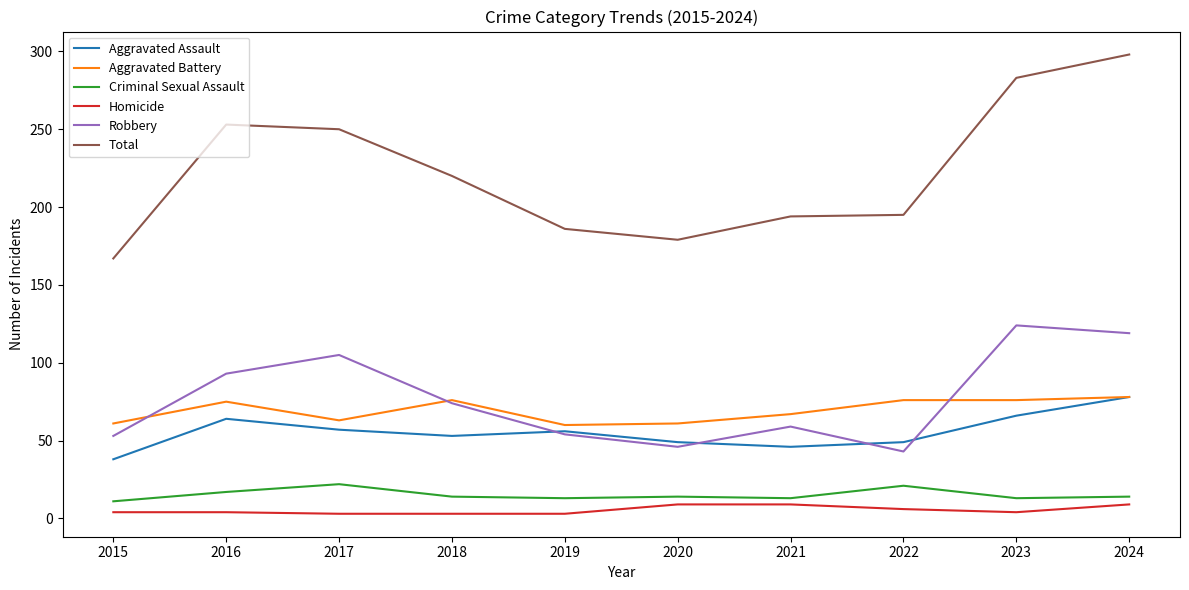

What is the difference between the maximum and second lowest values in the Robbery series?

78